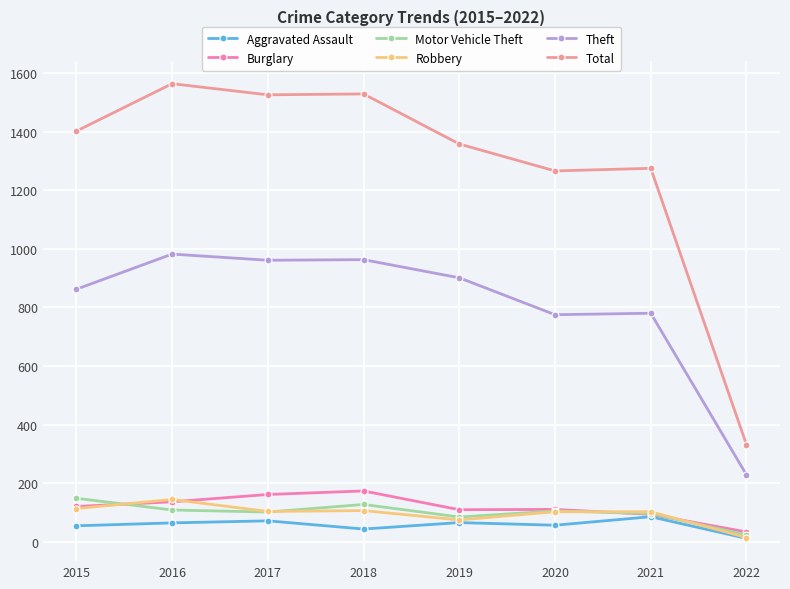

True or false: Burglary and Theft intersect in this chart.

False